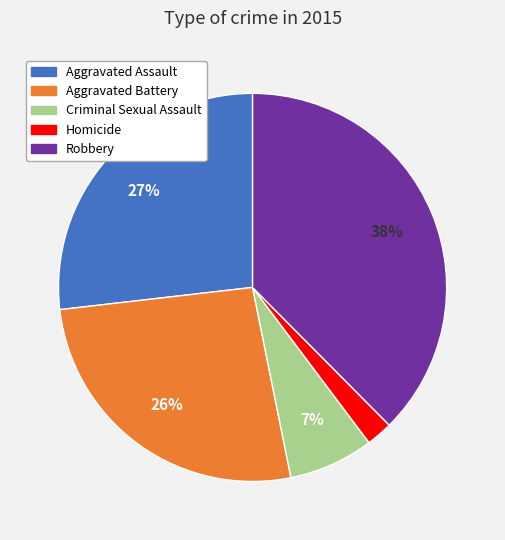

What is the largest slice in the pie chart?

Robbery